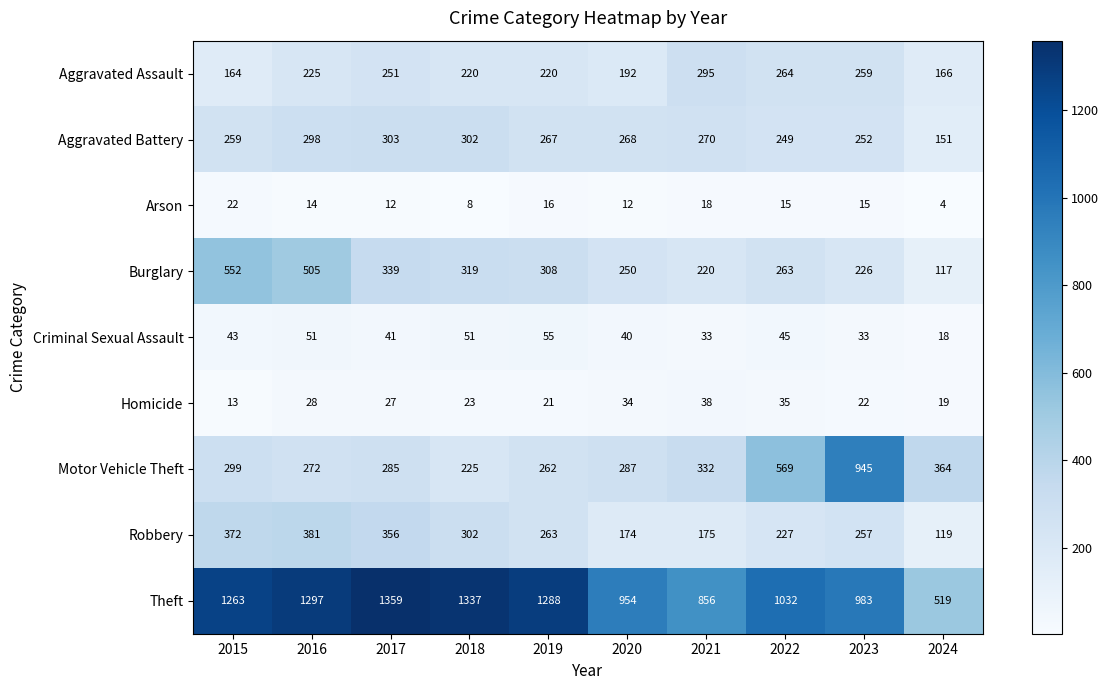

At how many categories does at least one series exceed 840?

9